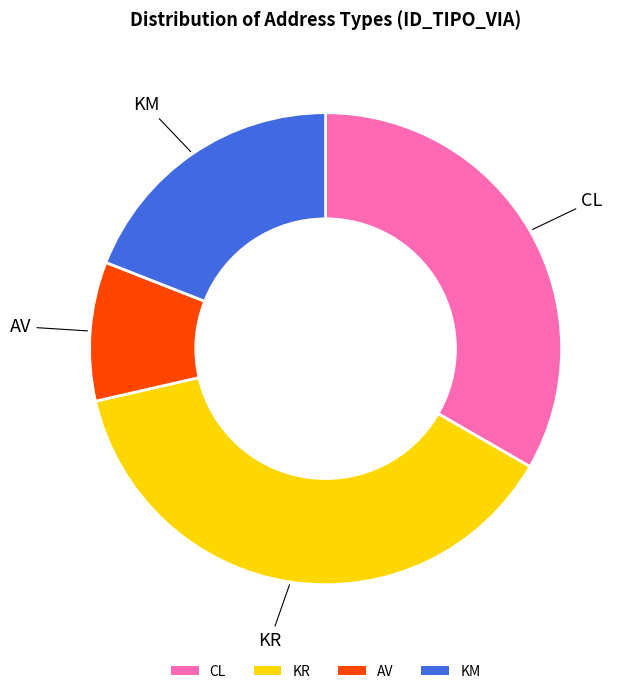

Which category has the smallest portion of the pie?

AV